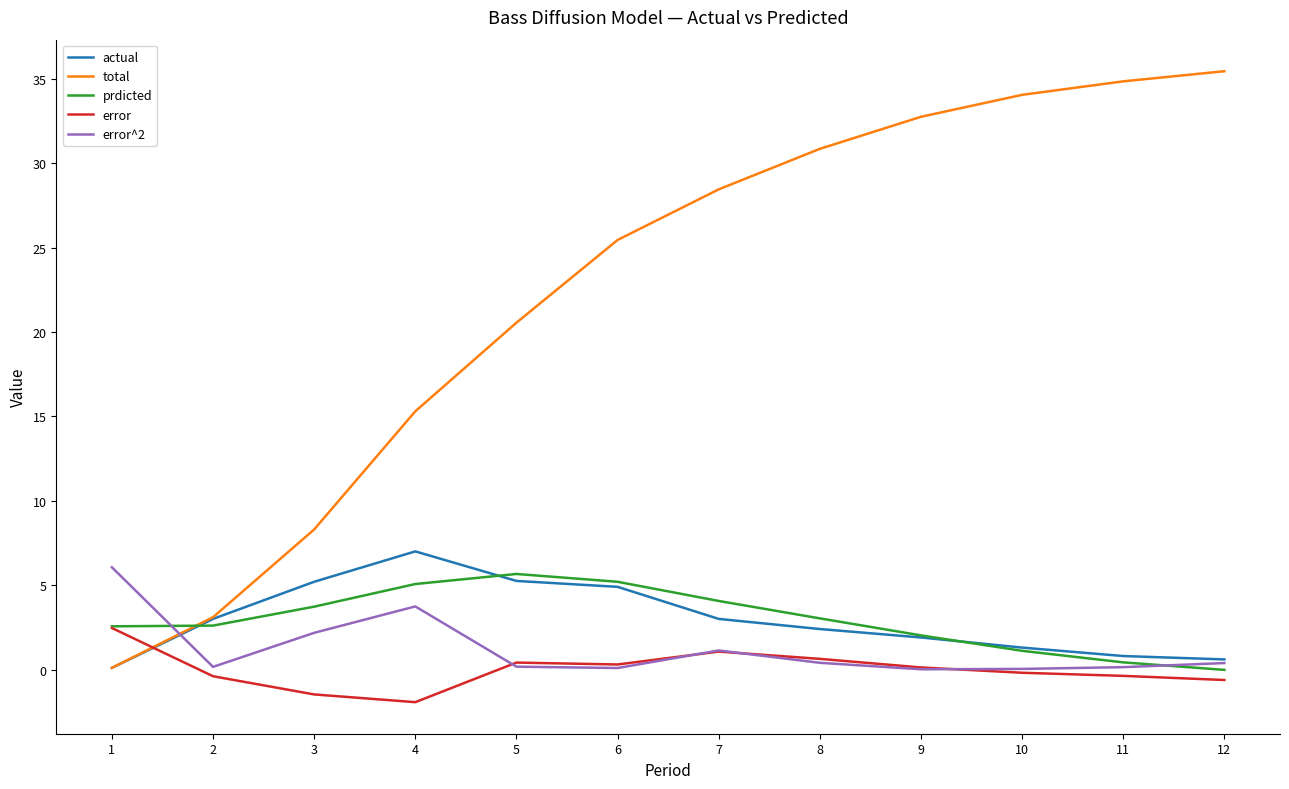

Which series has the largest range (max minus min)?

total